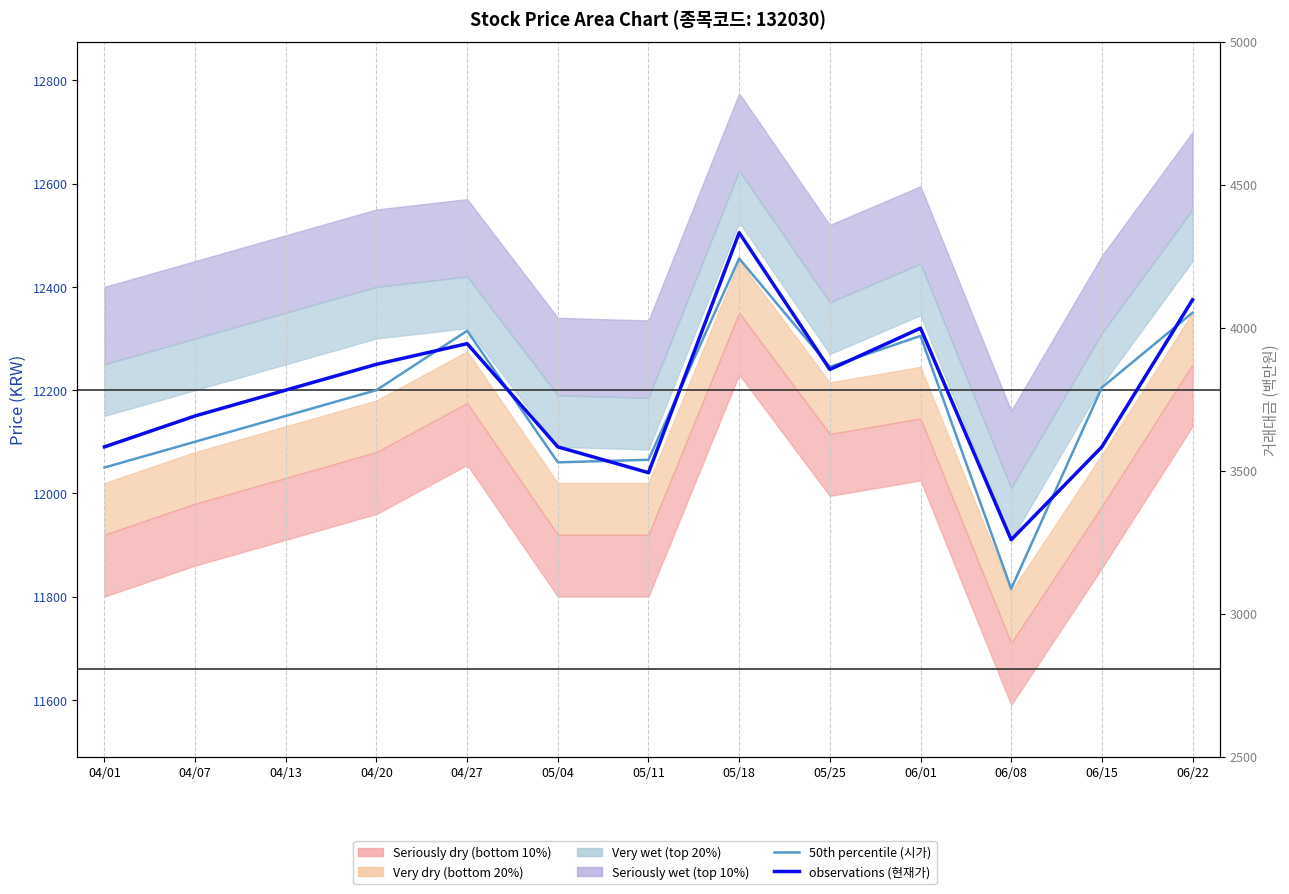

How many intersections are there between 50th percentile (시가) and observations (현재가)?

8